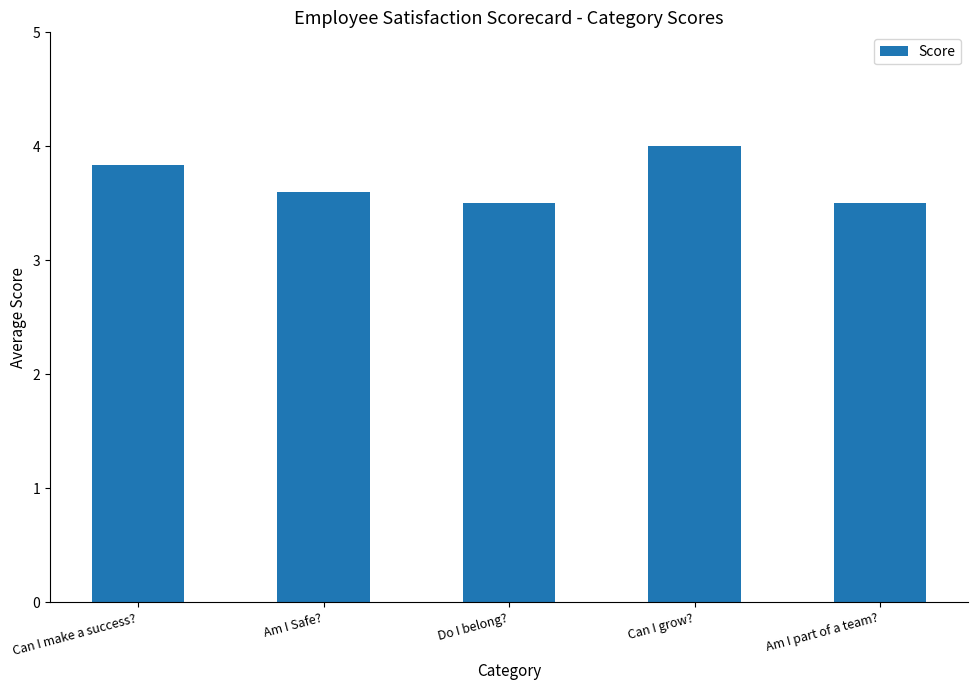

Reading left to right, transcribe all the data shown in this chart.

3.8	3.6	3.5	4.0	3.5